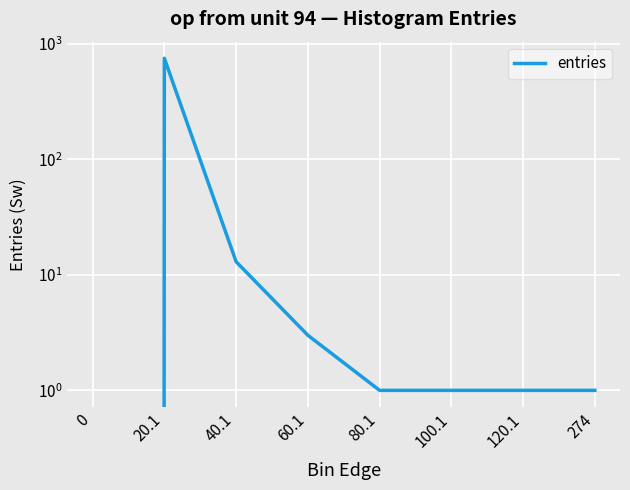

How many lines are shown in the chart?

1